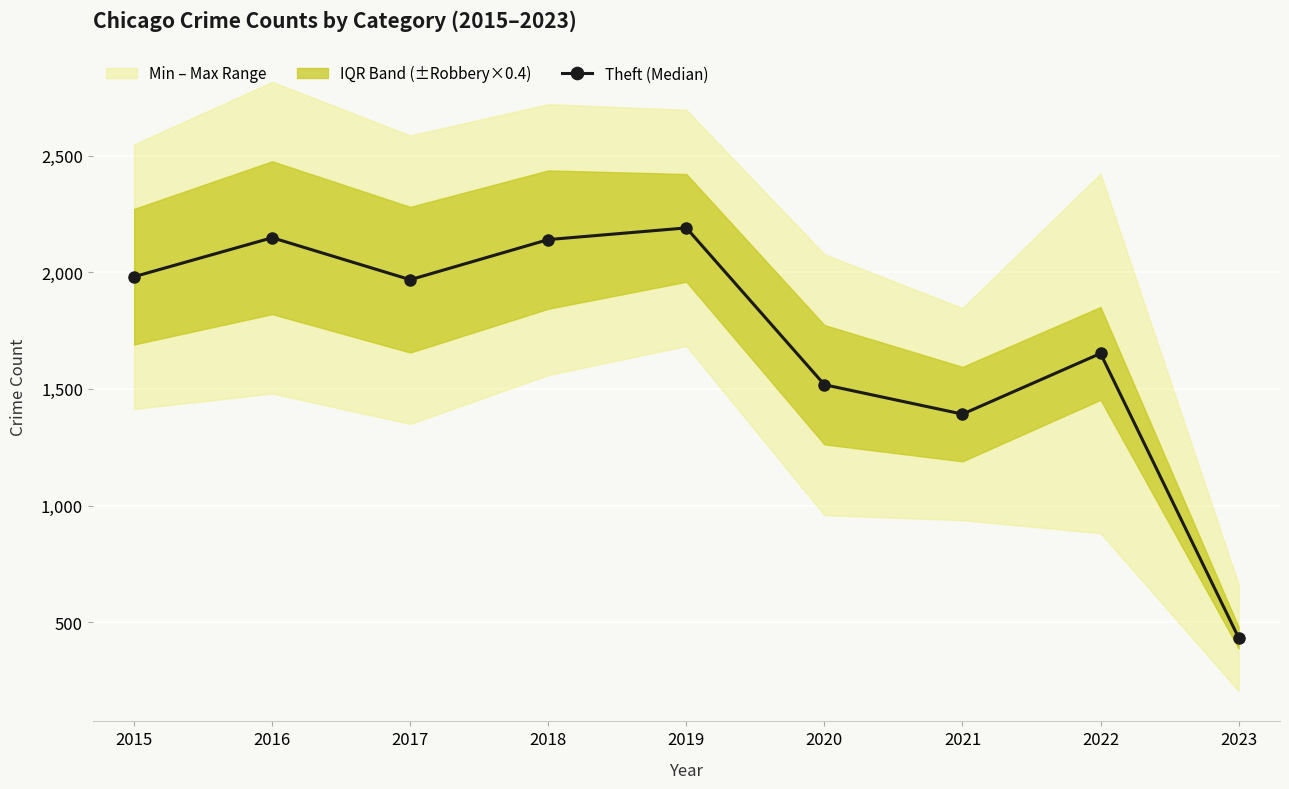

At which label is Theft (Median) closest to 1312?

2021